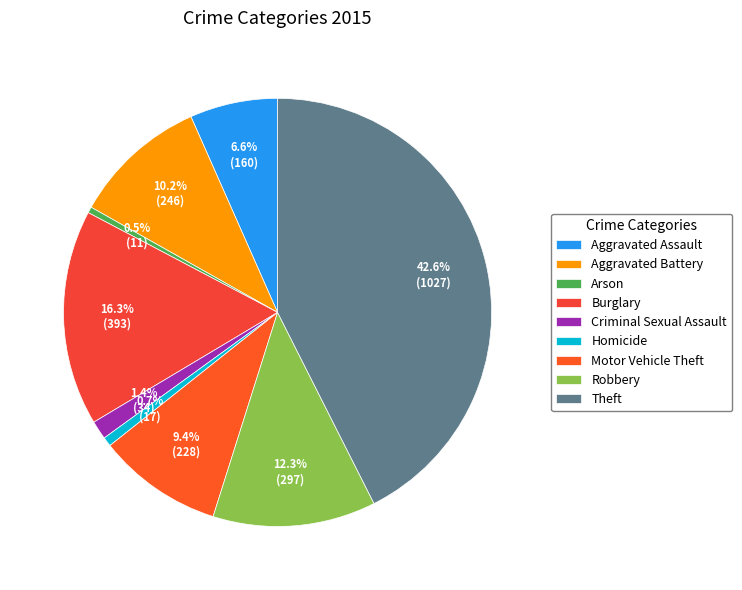

What is the change in value from Criminal Sexual Assault to Robbery?

+263